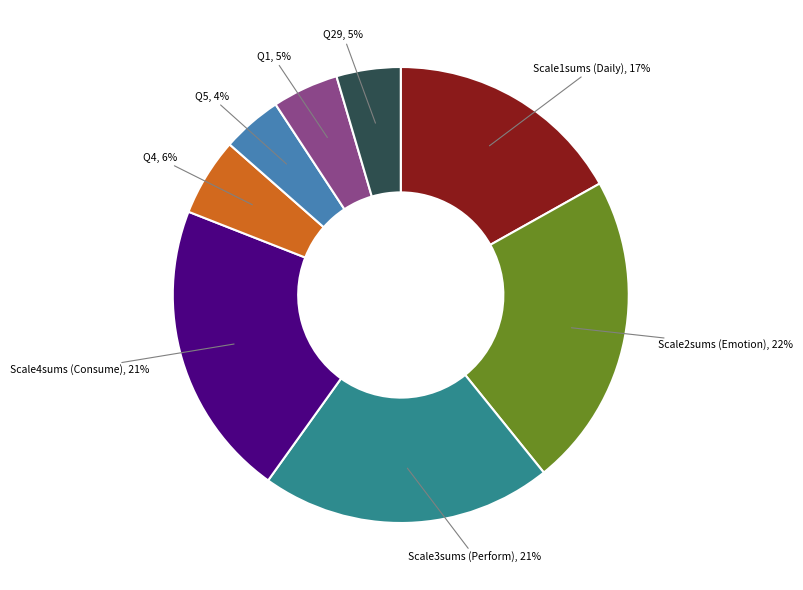

Which has a higher value, Q4 or Scale1sums (Daily)?

Scale1sums (Daily)